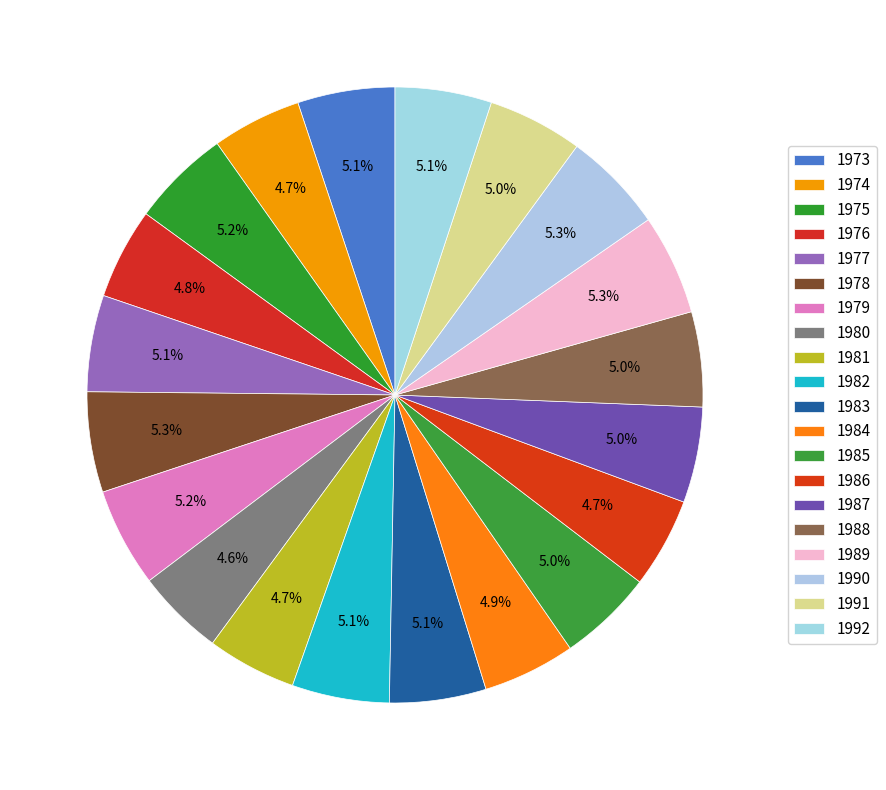

Which category has the biggest portion of the pie?

1990